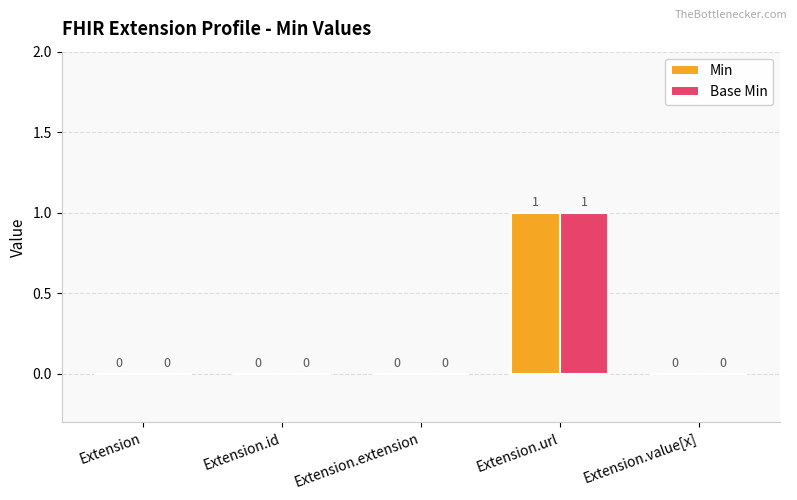

What are all the series names shown in the legend?

Min, Base Min